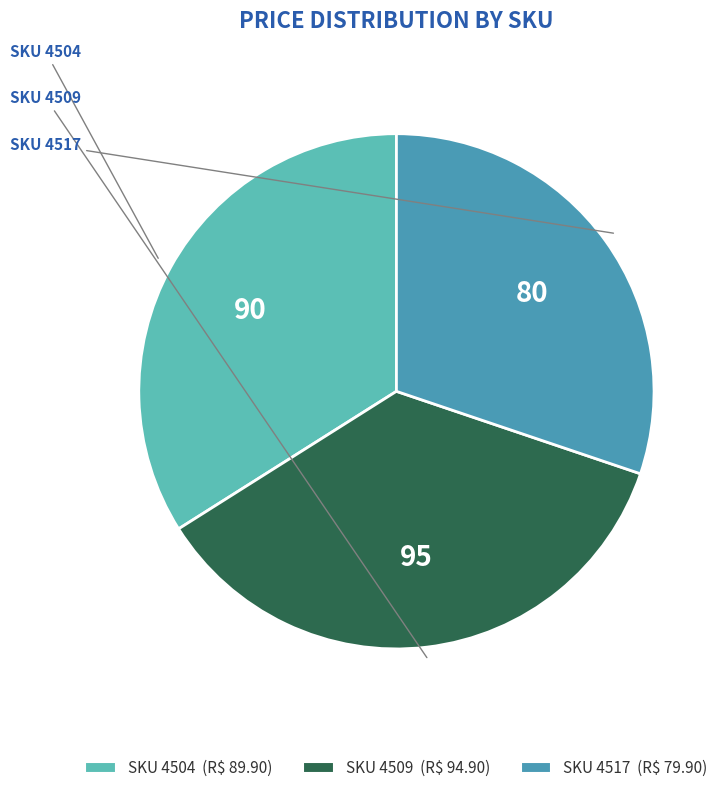

Is there a majority slice in this chart?

No